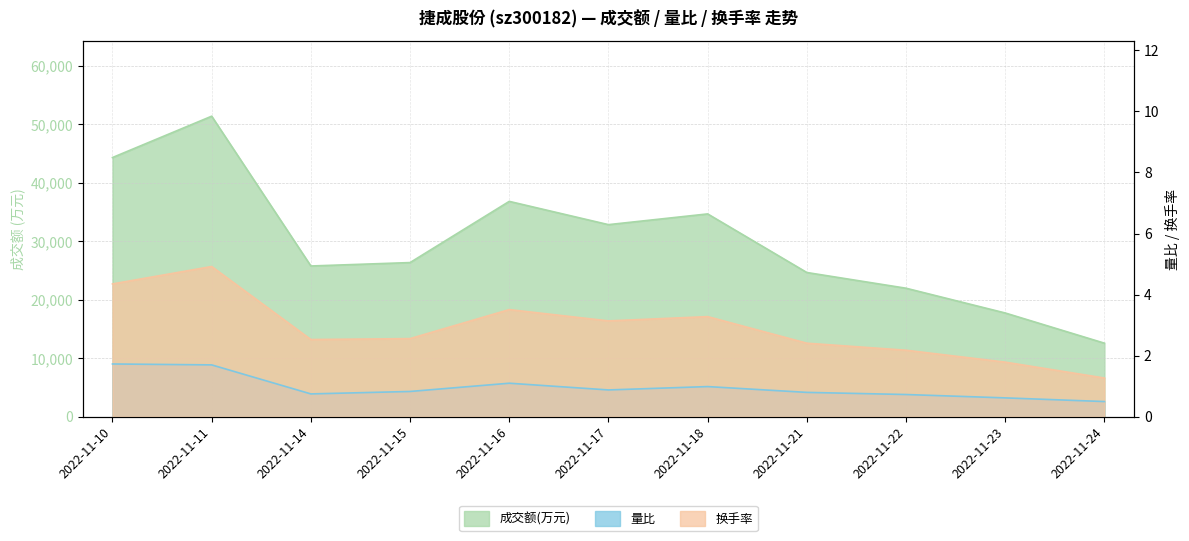

What is the difference between the maximum and minimum values in the 成交额(万元) series?

38808.0